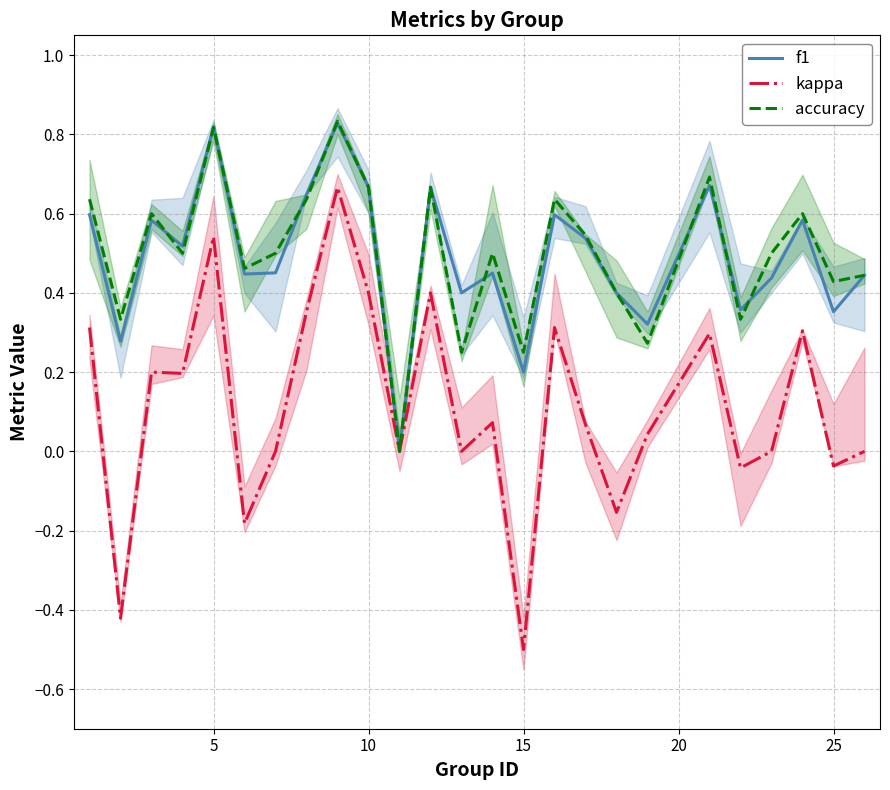

At which label does kappa reach its minimum?

15